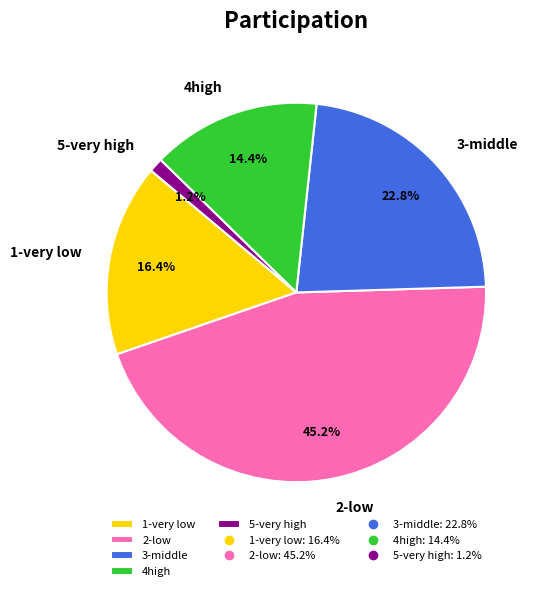

Is 3-middle the majority of the pie?

No